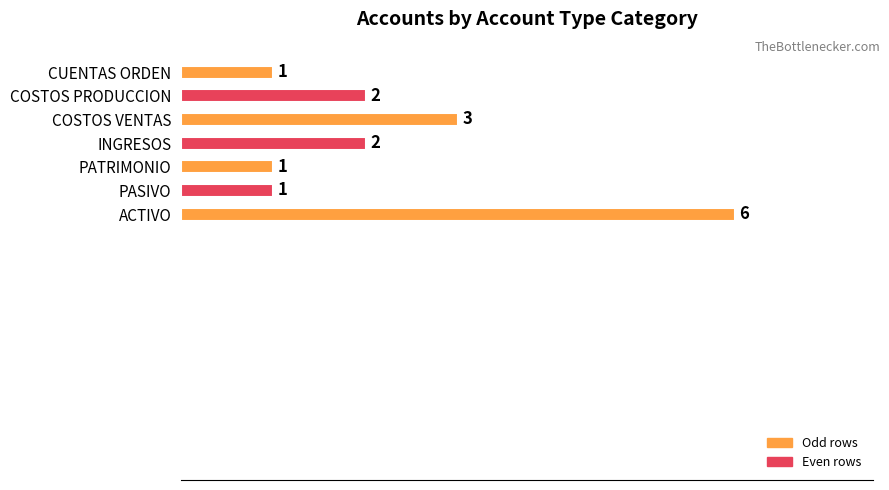

Is it true that the value at PASIVO is 0?

False